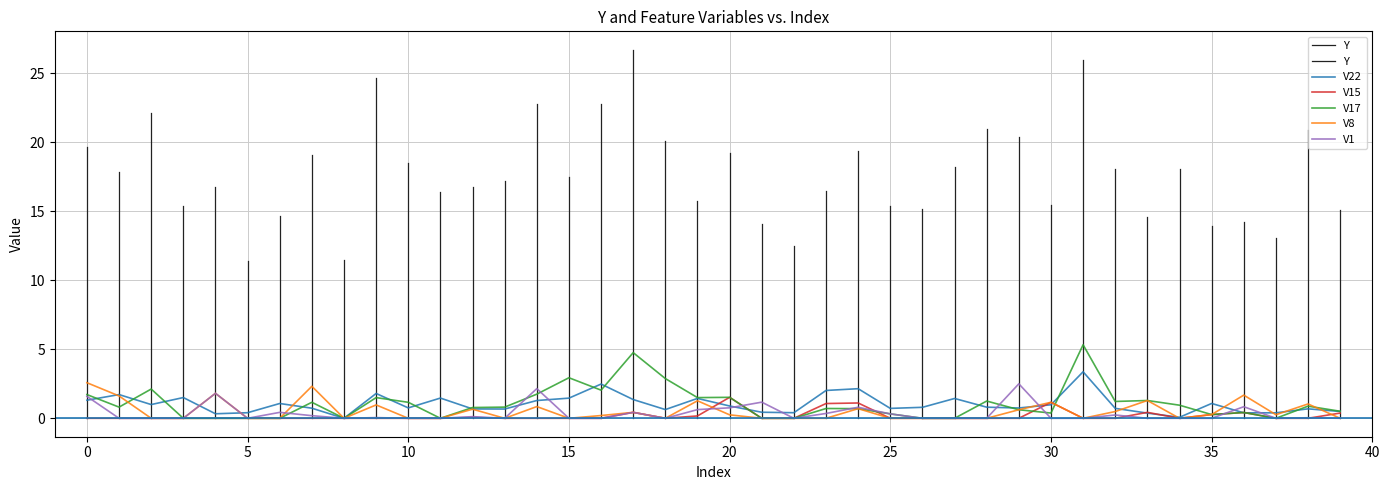

True or false: V8 has a value of 0.0 at V17.

True